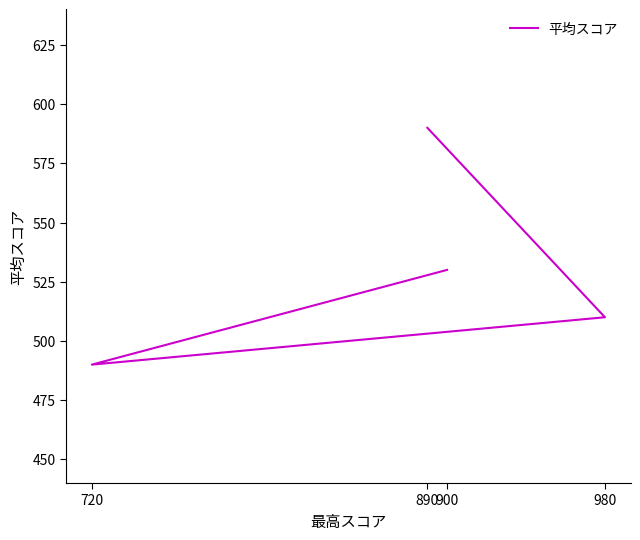

How many points are lower than both their immediate neighbors (excluding endpoints)?

1